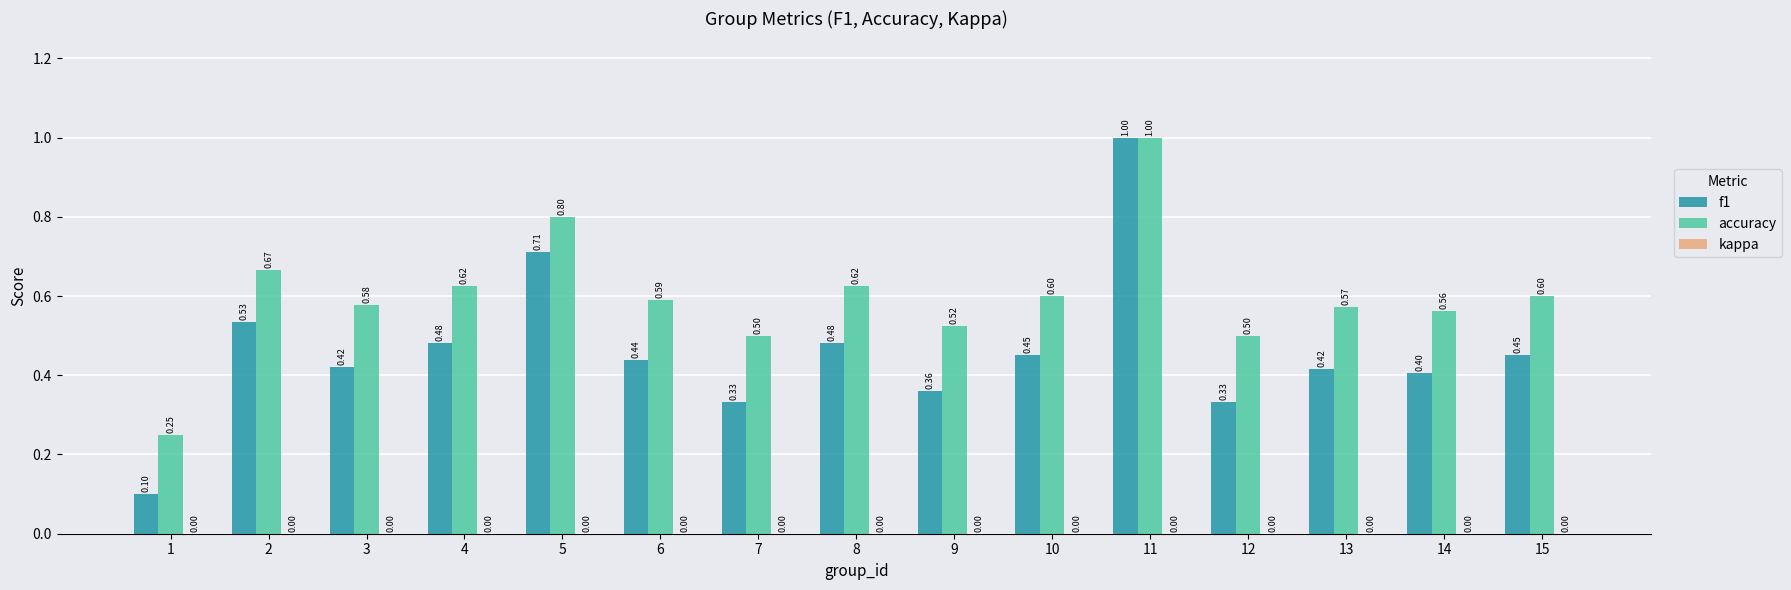

Which series has the largest total across all categories?

accuracy